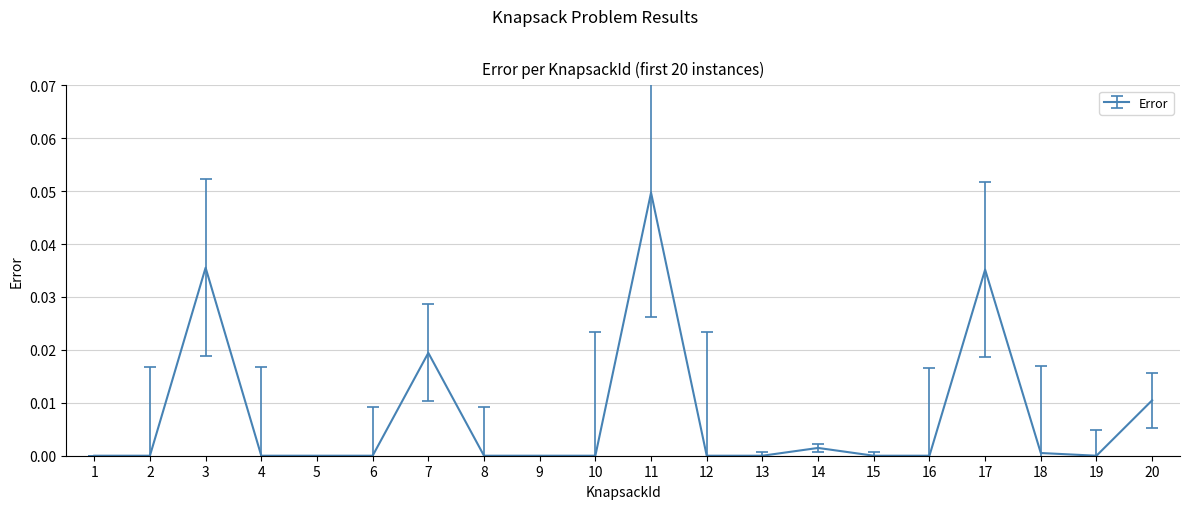

Count the number of categories in the chart.

20